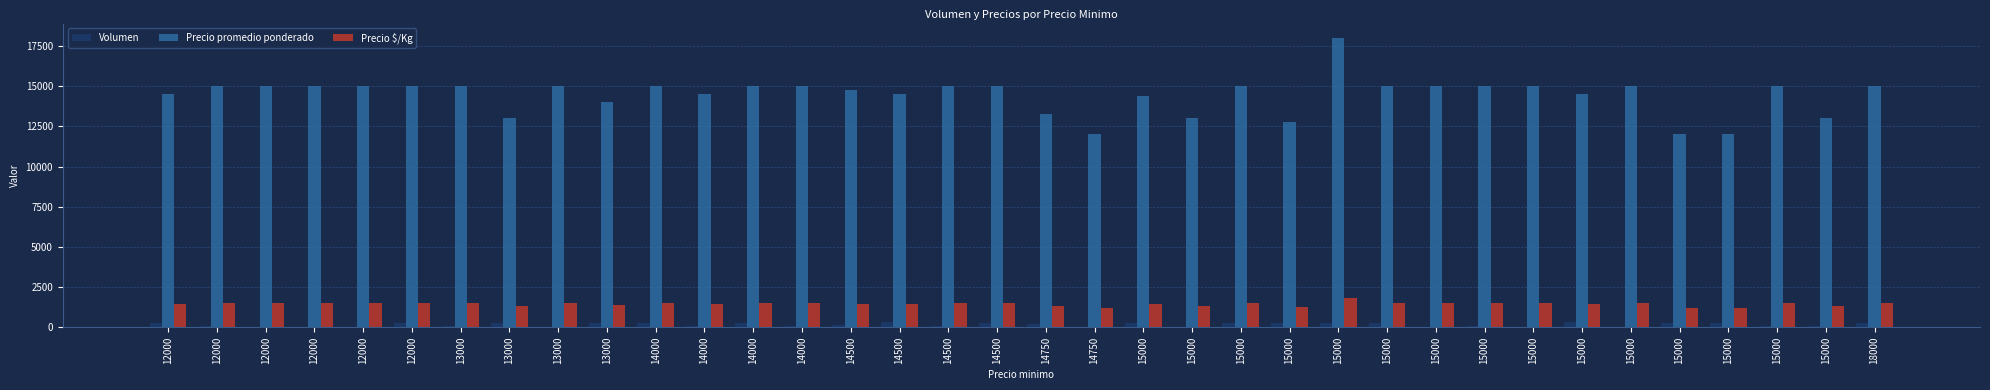

Which series changed the most between 14000 and 14500?

Volumen